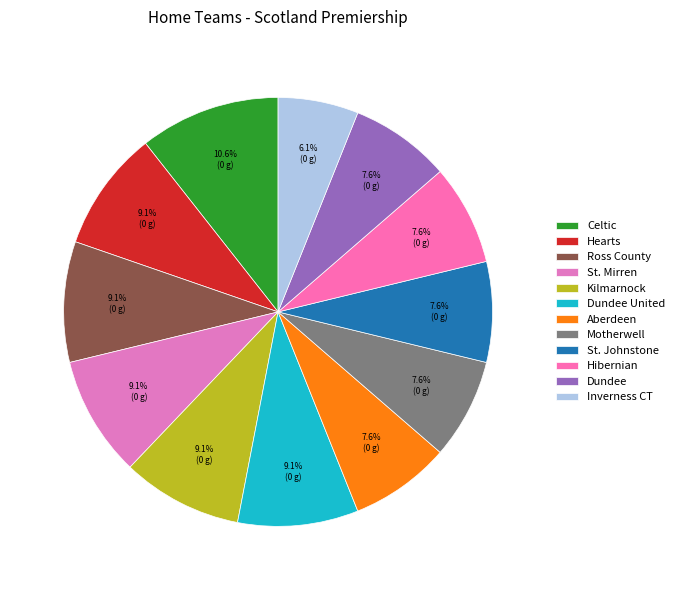

To the nearest percent, what portion does Kilmarnock represent?

9%